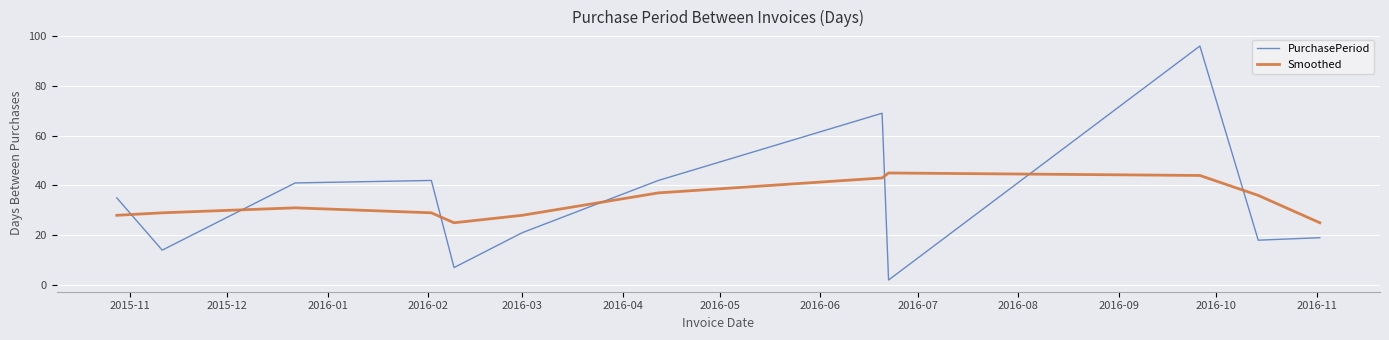

What is the sum of all Smoothed values?

400